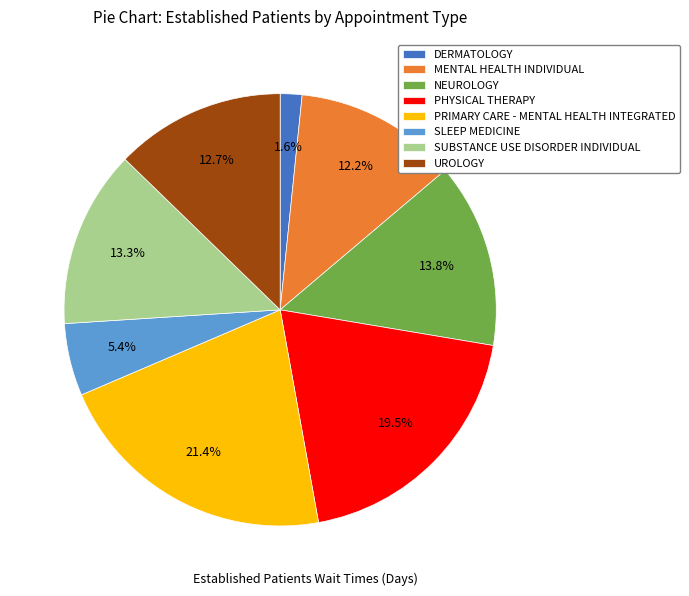

What is the smallest slice in the pie chart?

DERMATOLOGY